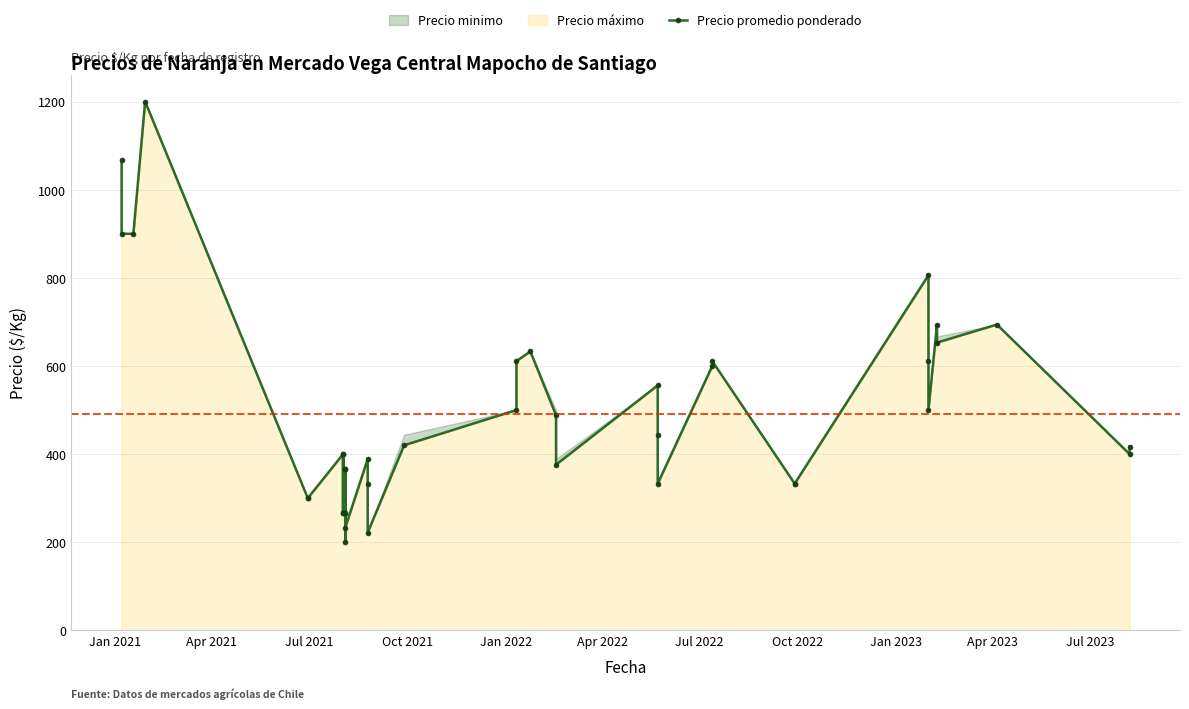

What is the sum of all values?

19659